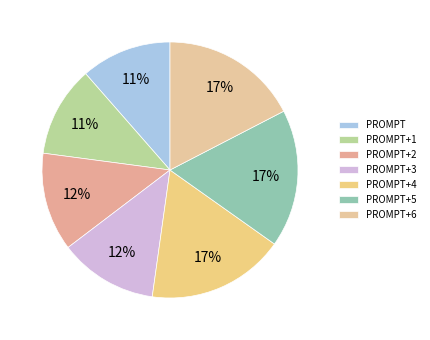

How many segments does this pie chart have?

7